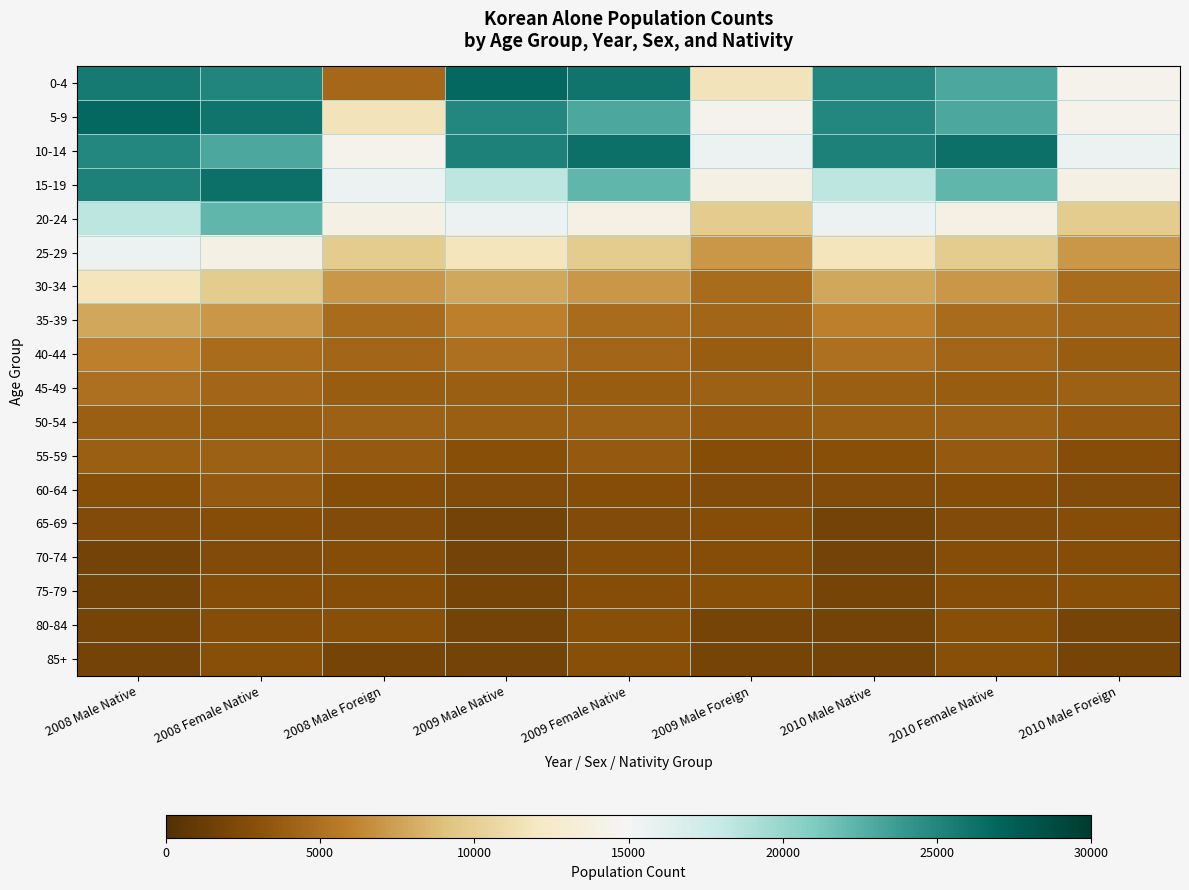

Reading left to right, list all the values displayed in this chart.

0-4: 2008 Male Native=25693	2008 Female Native=25018	2008 Male Foreign=4524	2009 Male Native=26819	2009 Female Native=26100	2009 Male Foreign=11642	2010 Male Native=24942	2010 Female Native=23056	2010 Male Foreign=14526
5-9: 2008 Male Native=26819	2008 Female Native=26100	2008 Male Foreign=11642	2009 Male Native=24942	2009 Female Native=23056	2009 Male Foreign=14526	2010 Male Native=24942	2010 Female Native=23056	2010 Male Foreign=14526
10-14: 2008 Male Native=24942	2008 Female Native=23056	2008 Male Foreign=14526	2009 Male Native=25213	2009 Female Native=26256	2009 Male Foreign=15660	2010 Male Native=25213	2010 Female Native=26256	2010 Male Foreign=15660
15-19: 2008 Male Native=25213	2008 Female Native=26256	2008 Male Foreign=15660	2009 Male Native=18318	2009 Female Native=22199	2009 Male Foreign=14007	2010 Male Native=18318	2010 Female Native=22199	2010 Male Foreign=14007
20-24: 2008 Male Native=18318	2008 Female Native=22199	2008 Male Foreign=14007	2009 Male Native=15660	2009 Female Native=14007	2009 Male Foreign=9745	2010 Male Native=15660	2010 Female Native=14007	2010 Male Foreign=9745
25-29: 2008 Male Native=15660	2008 Female Native=14007	2008 Male Foreign=9745	2009 Male Native=11795	2009 Female Native=9745	2009 Male Foreign=7044	2010 Male Native=11795	2010 Female Native=9745	2010 Male Foreign=7044
30-34: 2008 Male Native=11795	2008 Female Native=9745	2008 Male Foreign=7044	2009 Male Native=7809	2009 Female Native=7044	2009 Male Foreign=4759	2010 Male Native=7809	2010 Female Native=7044	2010 Male Foreign=4759
35-39: 2008 Male Native=7809	2008 Female Native=7044	2008 Male Foreign=4759	2009 Male Native=5883	2009 Female Native=4759	2009 Male Foreign=4444	2010 Male Native=5883	2010 Female Native=4759	2010 Male Foreign=4444
40-44: 2008 Male Native=5883	2008 Female Native=4759	2008 Male Foreign=4444	2009 Male Native=4991	2009 Female Native=4444	2009 Male Foreign=3790	2010 Male Native=4991	2010 Female Native=4444	2010 Male Foreign=3790
45-49: 2008 Male Native=4991	2008 Female Native=4444	2008 Male Foreign=3790	2009 Male Native=3902	2009 Female Native=3790	2009 Male Foreign=3986	2010 Male Native=3902	2010 Female Native=3790	2010 Male Foreign=3986
50-54: 2008 Male Native=3902	2008 Female Native=3790	2008 Male Foreign=3986	2009 Male Native=3981	2009 Female Native=3986	2009 Male Foreign=3570	2010 Male Native=3981	2010 Female Native=3986	2010 Male Foreign=3570
55-59: 2008 Male Native=3981	2008 Female Native=3986	2008 Male Foreign=3570	2009 Male Native=2860	2009 Female Native=3570	2009 Male Foreign=2795	2010 Male Native=2860	2010 Female Native=3570	2010 Male Foreign=2795
60-64: 2008 Male Native=2860	2008 Female Native=3570	2008 Male Foreign=2795	2009 Male Native=2563	2009 Female Native=2795	2009 Male Foreign=2522	2010 Male Native=2563	2010 Female Native=2795	2010 Male Foreign=2522
65-69: 2008 Male Native=2563	2008 Female Native=2795	2008 Male Foreign=2522	2009 Male Native=1868	2009 Female Native=2522	2009 Male Foreign=2737	2010 Male Native=1868	2010 Female Native=2522	2010 Male Foreign=2737
70-74: 2008 Male Native=1868	2008 Female Native=2522	2008 Male Foreign=2737	2009 Male Native=1861	2009 Female Native=2737	2009 Male Foreign=2741	2010 Male Native=1861	2010 Female Native=2737	2010 Male Foreign=2741
75-79: 2008 Male Native=1861	2008 Female Native=2737	2008 Male Foreign=2741	2009 Male Native=1953	2009 Female Native=2741	2009 Male Foreign=2819	2010 Male Native=1953	2010 Female Native=2741	2010 Male Foreign=2819
80-84: 2008 Male Native=1953	2008 Female Native=2741	2008 Male Foreign=2819	2009 Male Native=1850	2009 Female Native=2819	2009 Male Foreign=1953	2010 Male Native=1850	2010 Female Native=2819	2010 Male Foreign=1953
85+: 2008 Male Native=1850	2008 Female Native=2819	2008 Male Foreign=1953	2009 Male Native=1850	2009 Female Native=2819	2009 Male Foreign=1953	2010 Male Native=1850	2010 Female Native=2819	2010 Male Foreign=1953